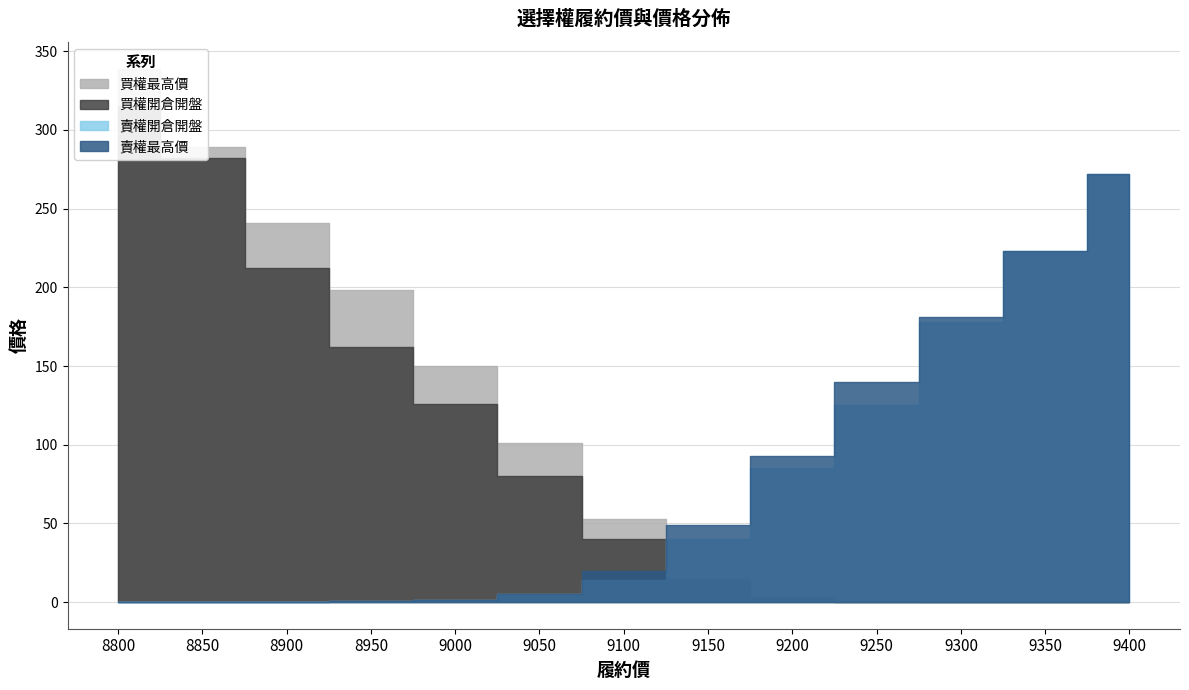

Between 9200 and 9100, which is larger?

9100